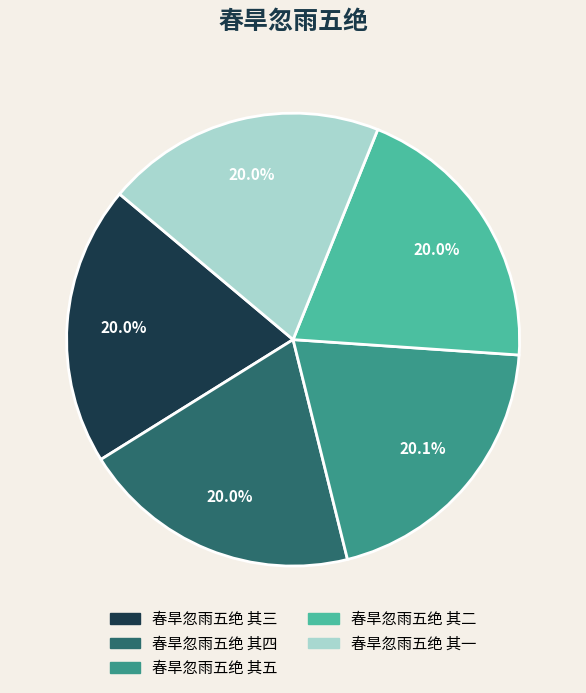

Is there a majority slice in this chart?

No